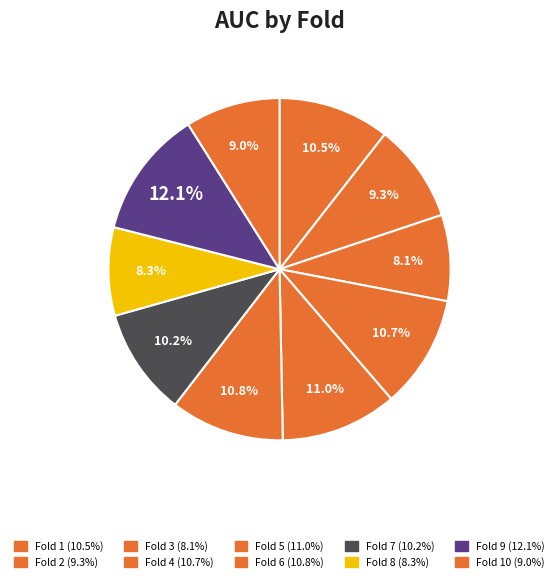

Count the number of slices in the pie.

10